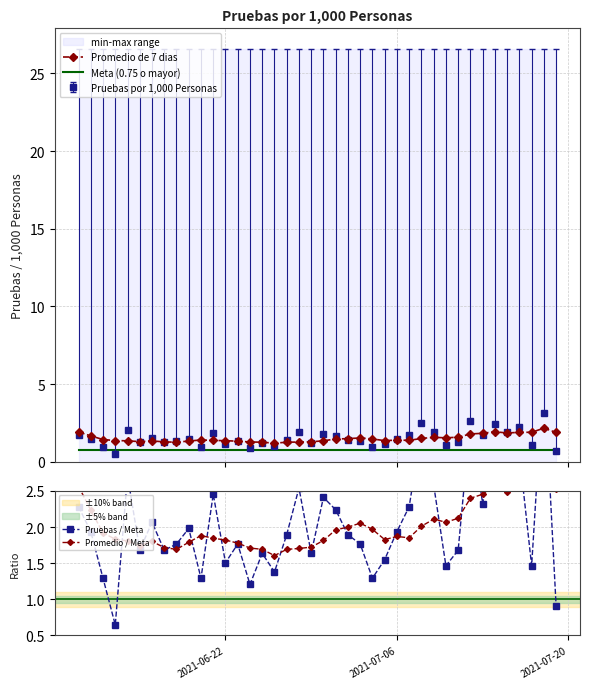

Does the chart have visible grid lines?

Yes